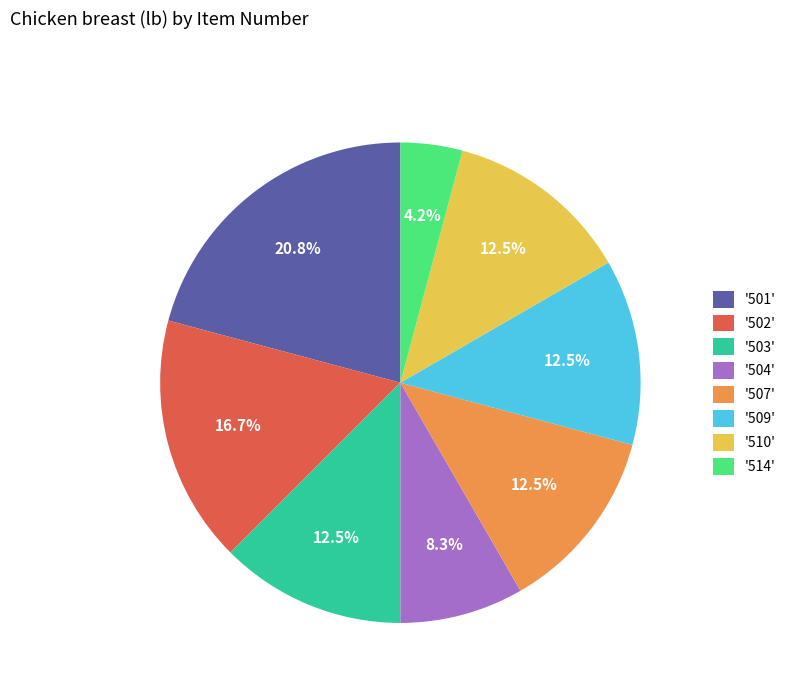

Between '509' and '514', which is larger?

'509'